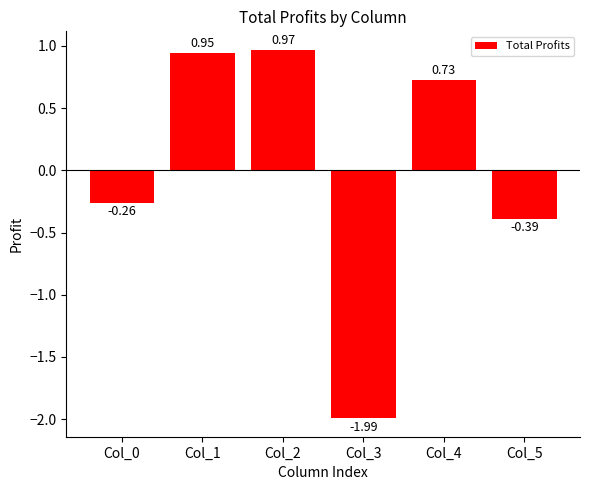

What is the difference between the second highest and second lowest values?

1.3